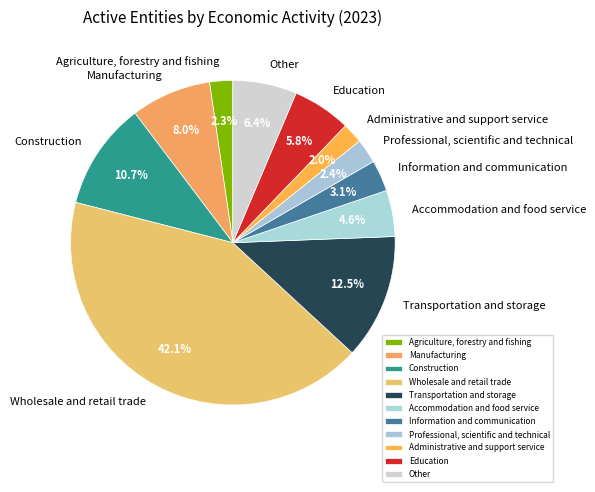

Does Other account for over 50% of the chart?

No